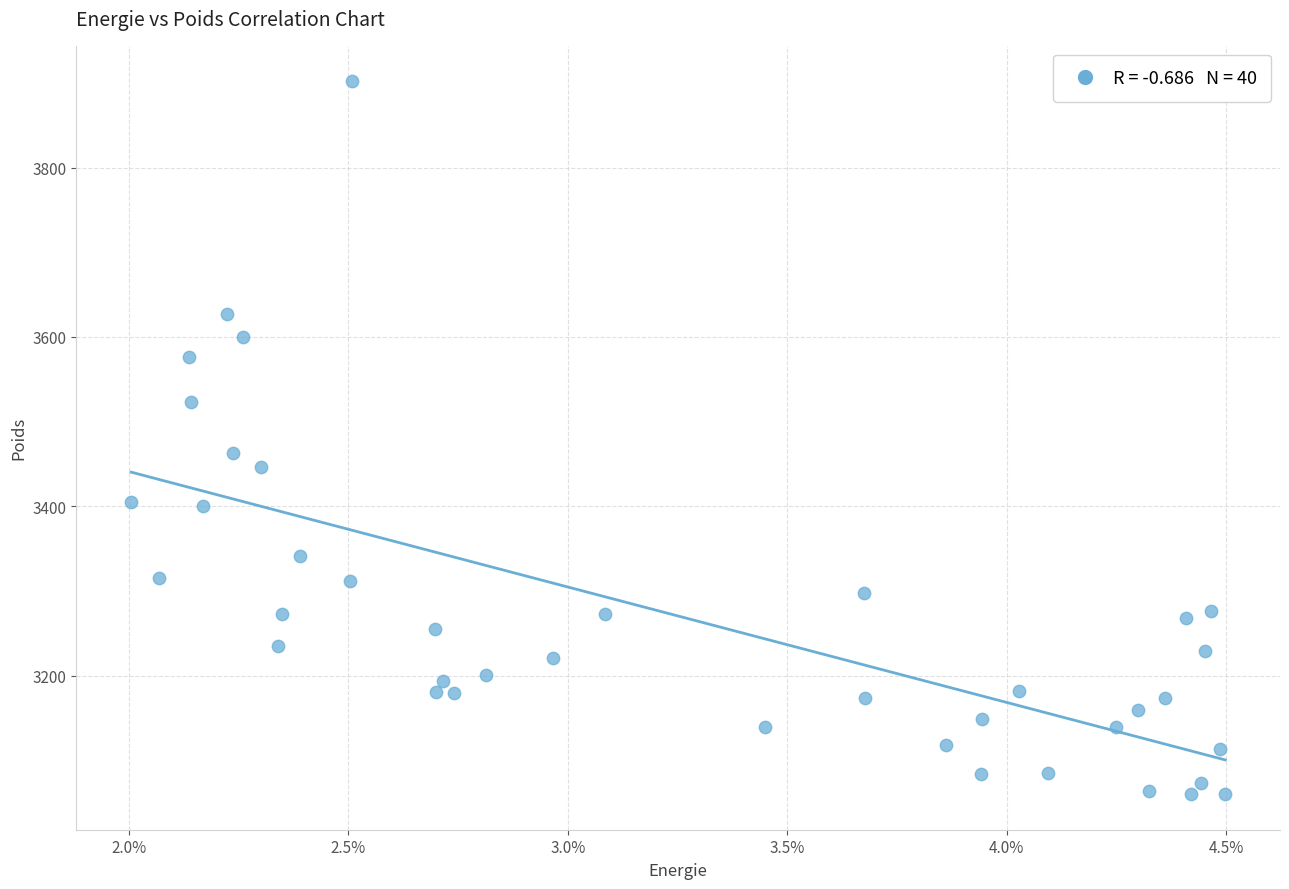

What is the range of Y values (max minus min)?

841.4